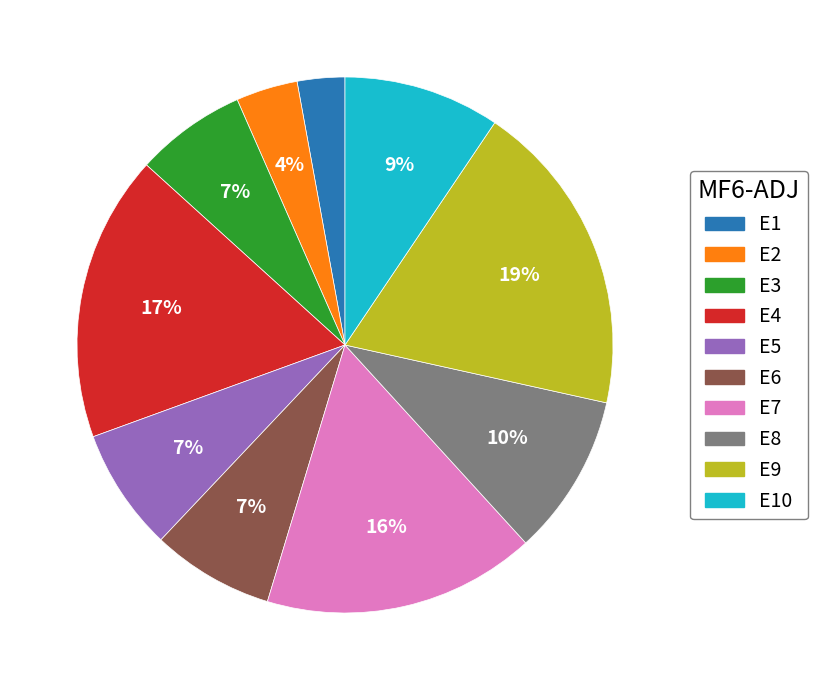

To the nearest percent, what is the average slice percentage?

10%